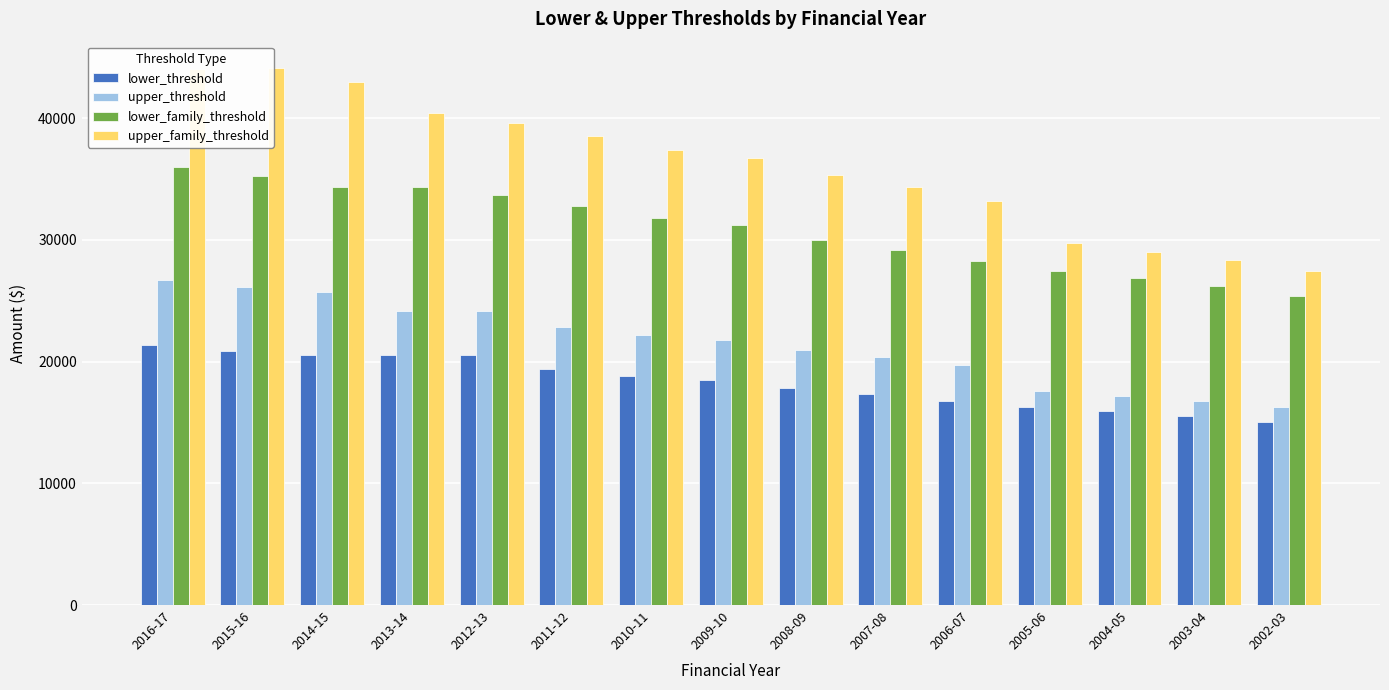

The upper_threshold series shows 26670 at 2016-17. True or false?

True